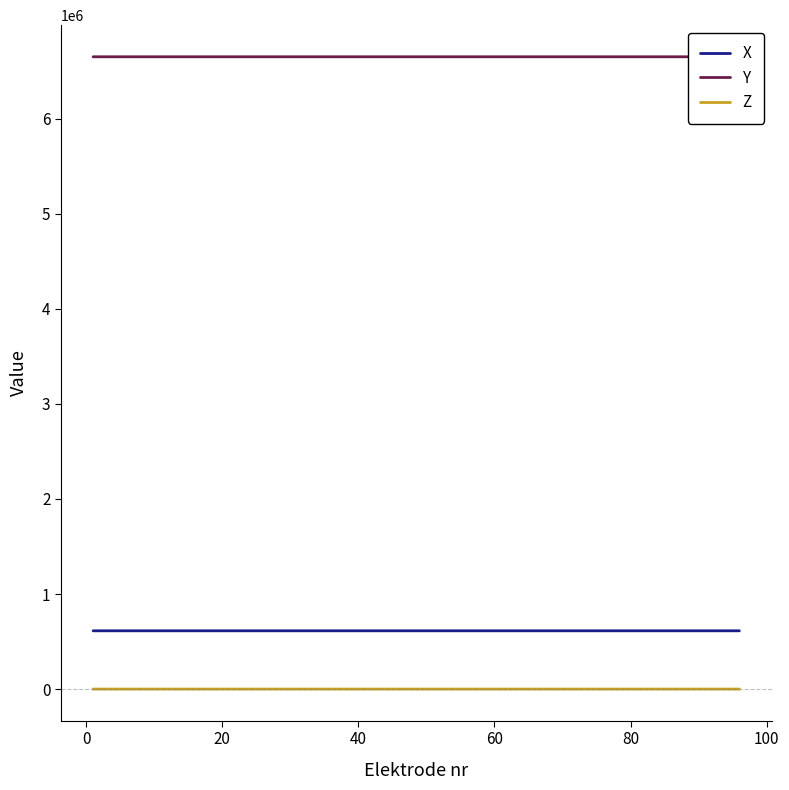

What is the approximate value of Z at 0?

140.5